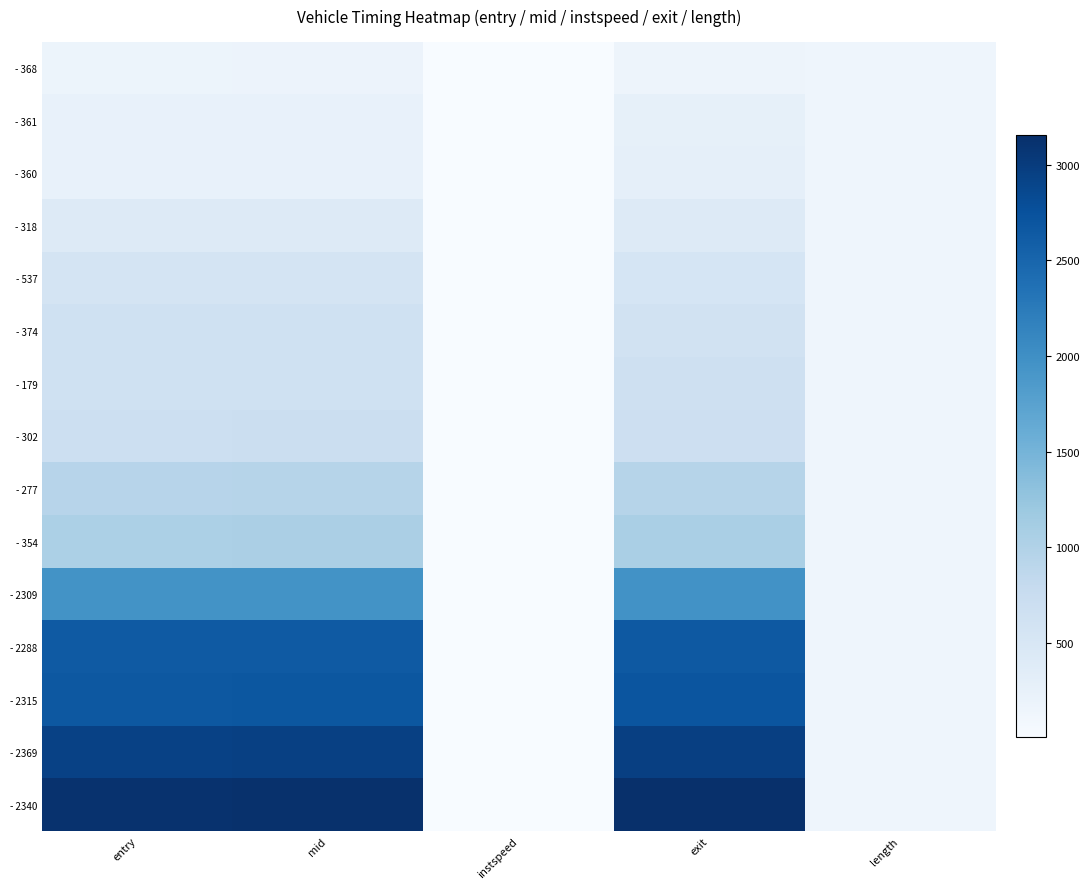

How many distinct data groups are displayed?

15